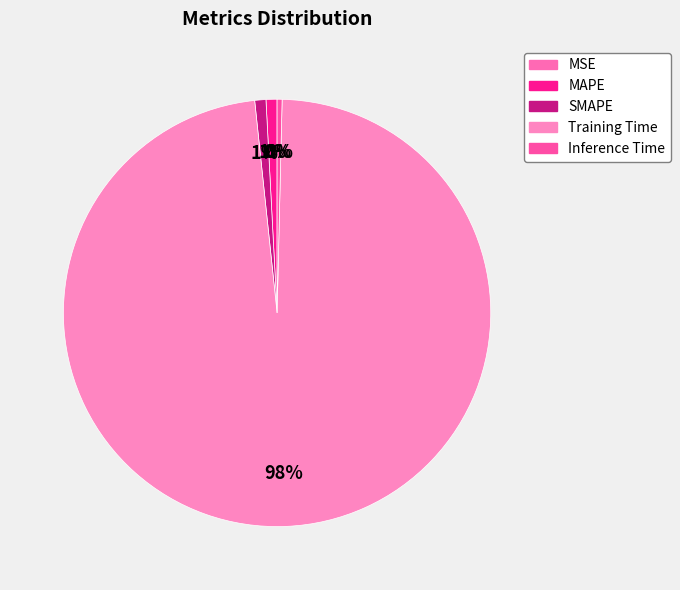

Rank the categories by value from highest to lowest.

Training Time, SMAPE, MAPE, Inference Time, MSE